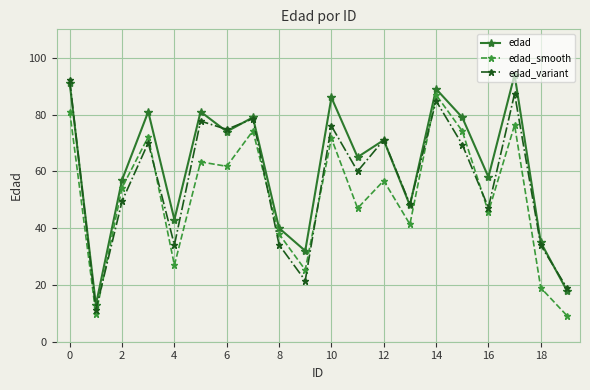

What is the greatest value displayed?

94.0